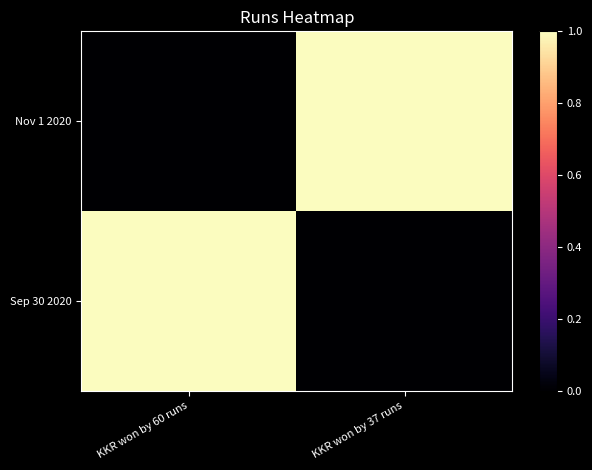

How many data points does each series have?

2